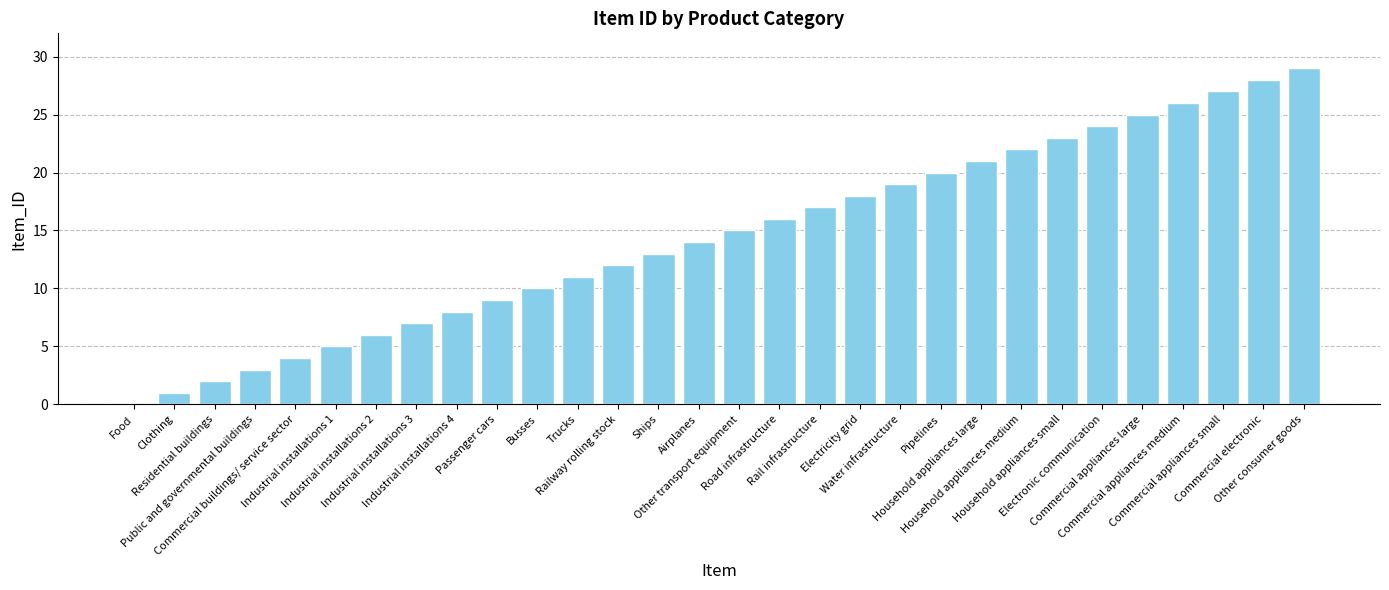

Are the bars horizontal?

No